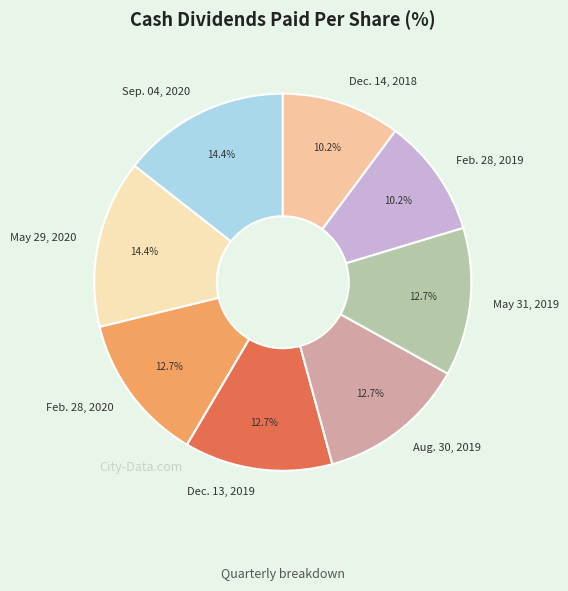

Combined, what portion of the pie is Feb. 28, 2019 and Aug. 30, 2019?

22.9%